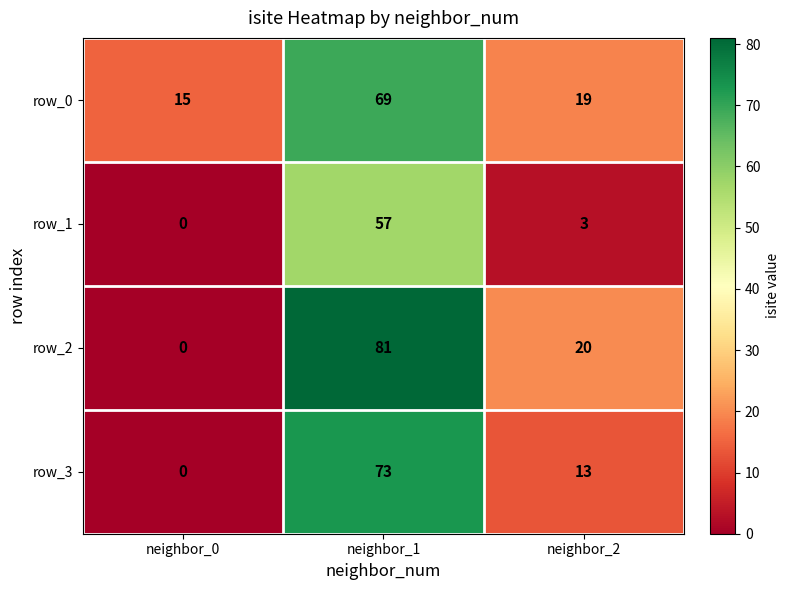

Reading left to right, what are all the values shown in this chart?

row_0: neighbor_0=15	neighbor_1=69	neighbor_2=19
row_1: neighbor_0=0	neighbor_1=57	neighbor_2=3
row_2: neighbor_0=0	neighbor_1=81	neighbor_2=20
row_3: neighbor_0=0	neighbor_1=73	neighbor_2=13